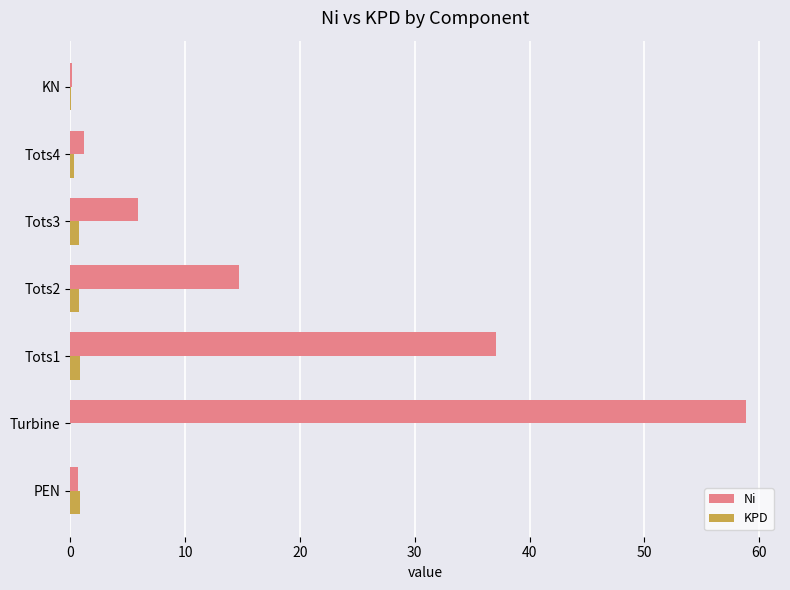

How many series are shown in this chart?

2